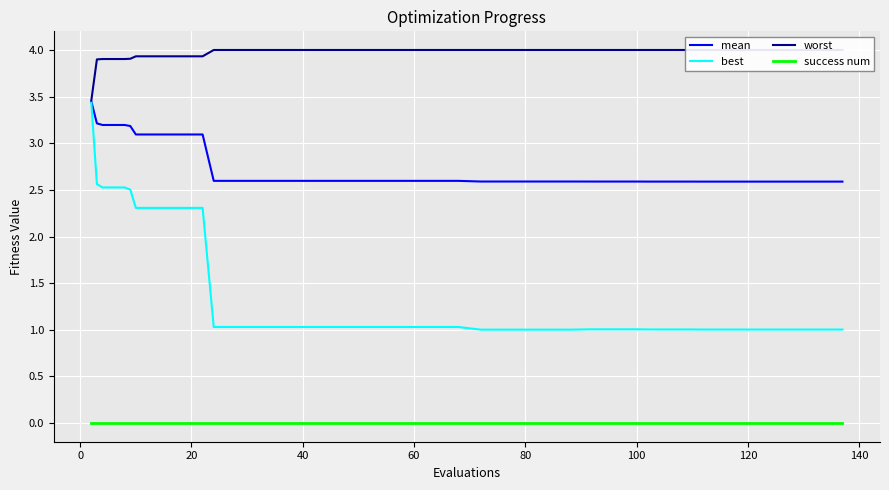

Count the number of data series in this chart.

4